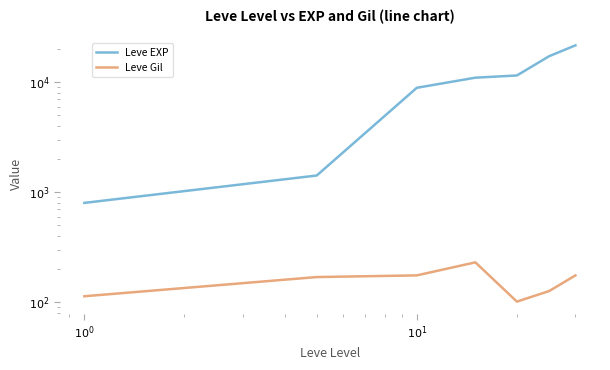

What is the value of the Leve Gil point at the 7th from the left?

175